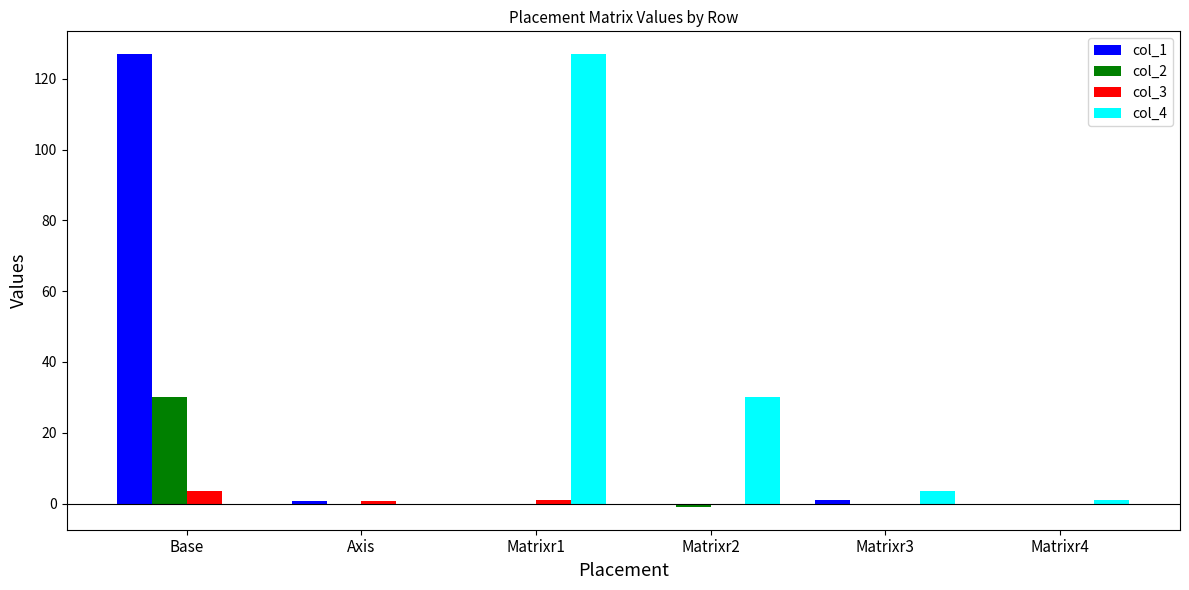

Which category has the highest value in the col_1 series?

Base